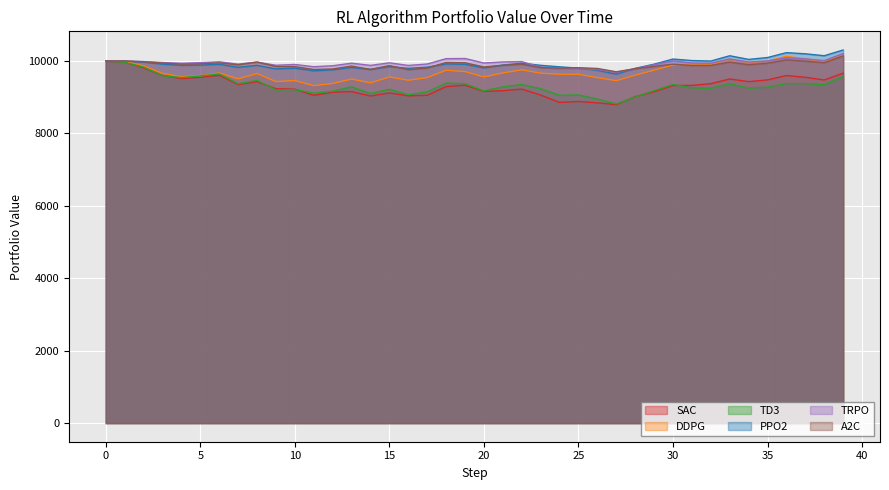

What is the average value of the SAC series?

9311.4